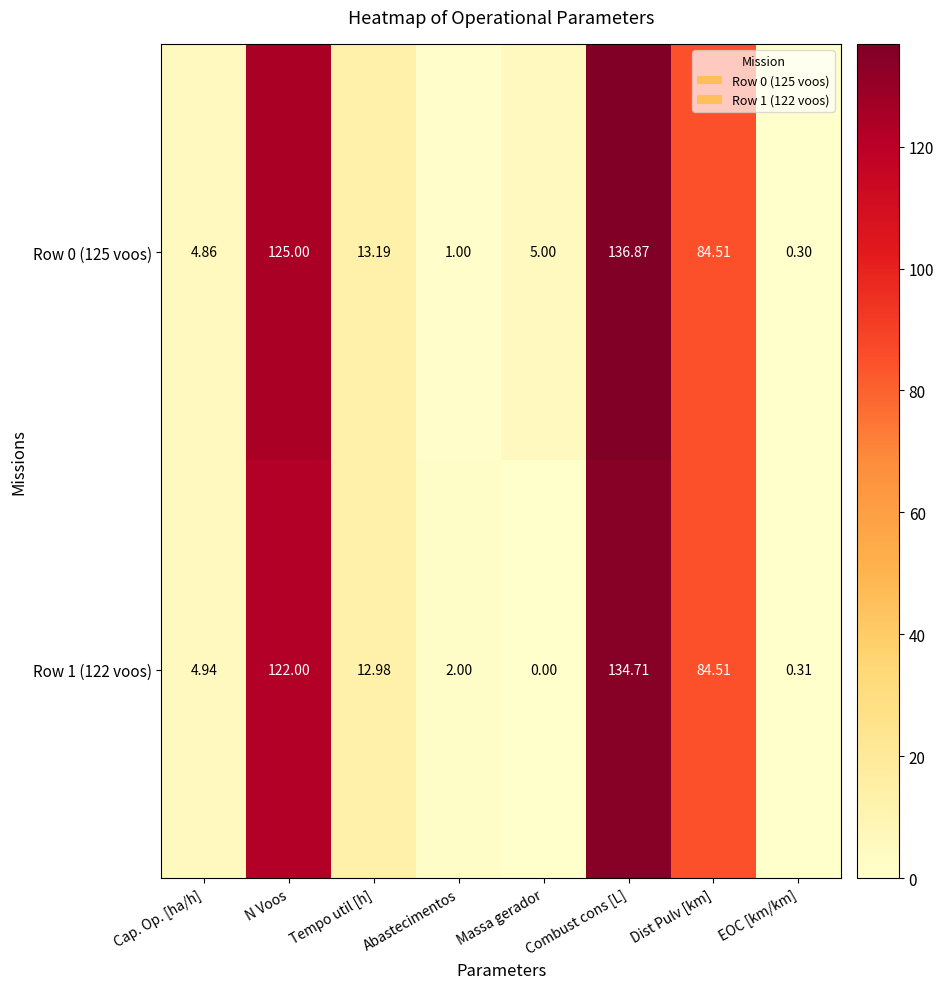

At which category is the sum across all series the highest?

Combust cons [L]